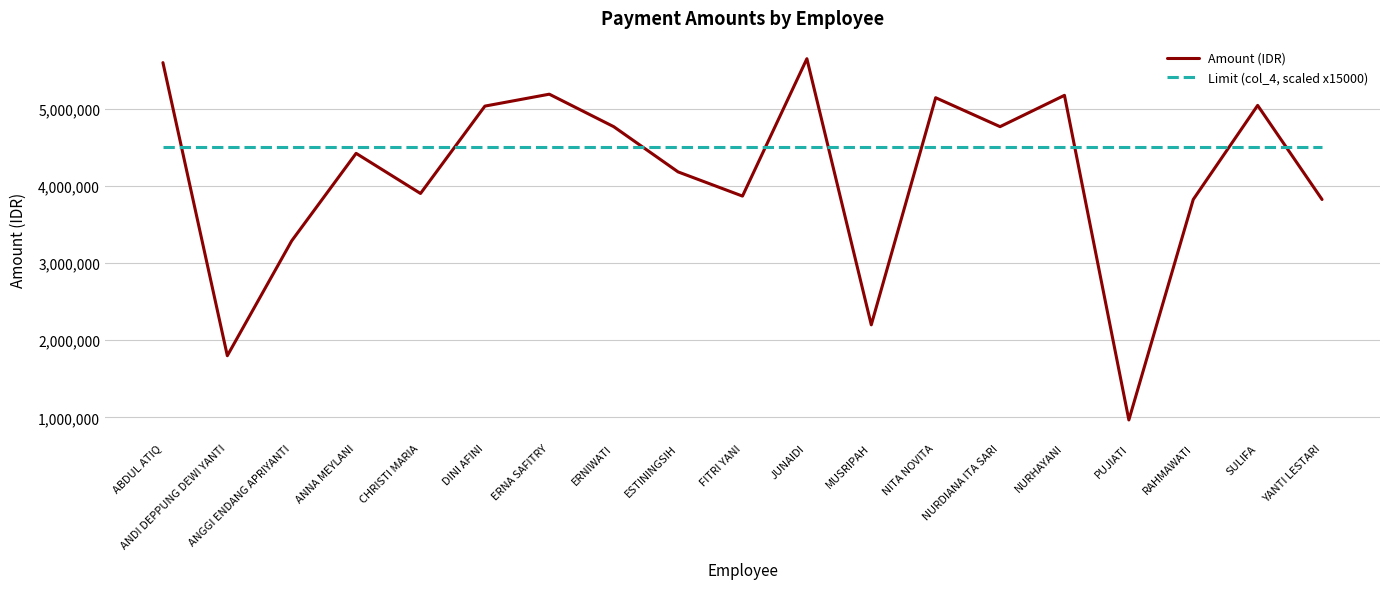

Which series has the largest range (max minus min)?

Amount (IDR)